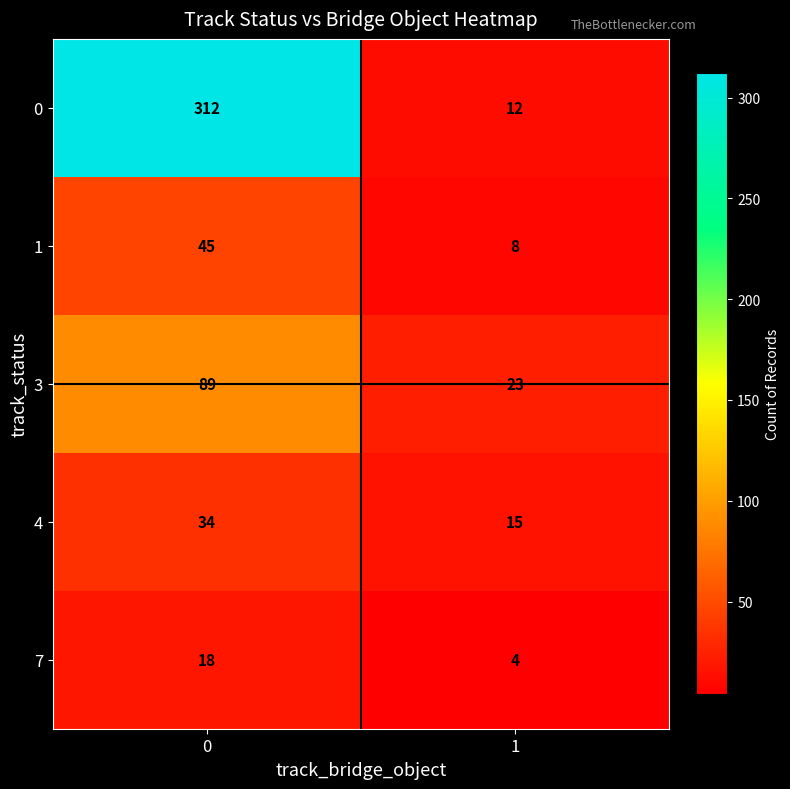

Reading left to right, what are all the values shown in this chart?

0: 312	12
1: 45	8
3: 89	23
4: 34	15
7: 18	4